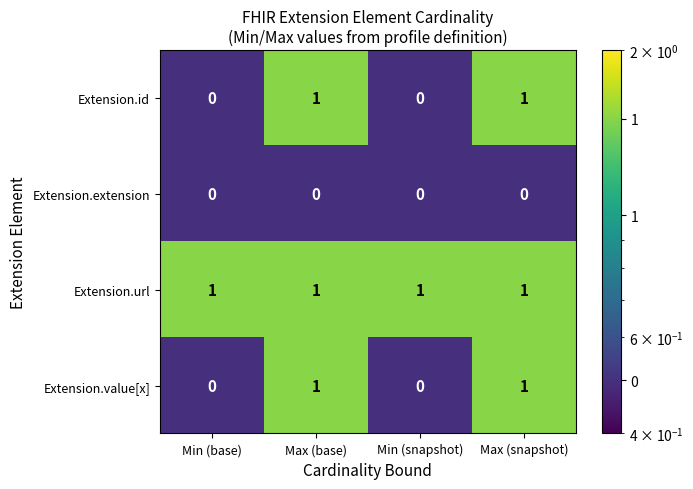

Is it true that Extension.value[x] equals 1 at Min (base)?

False